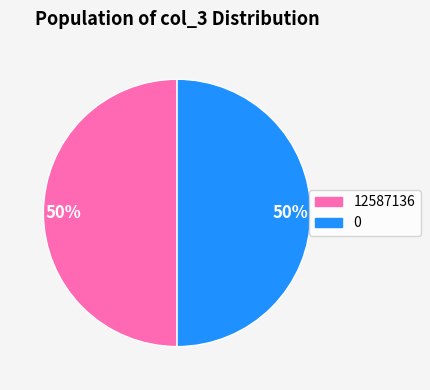

Count the number of slices in the pie.

2